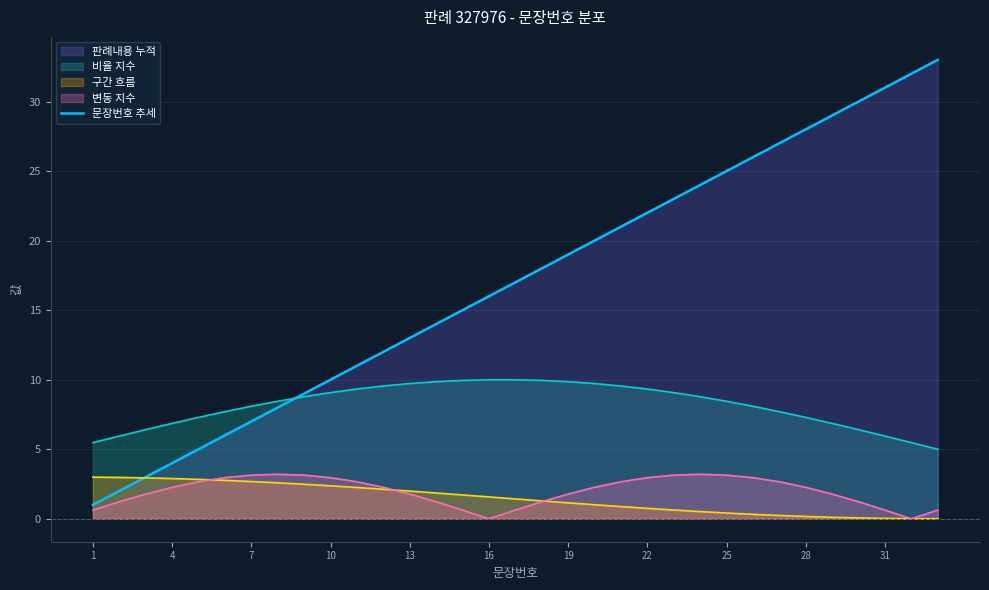

Does the chart have visible grid lines?

Yes